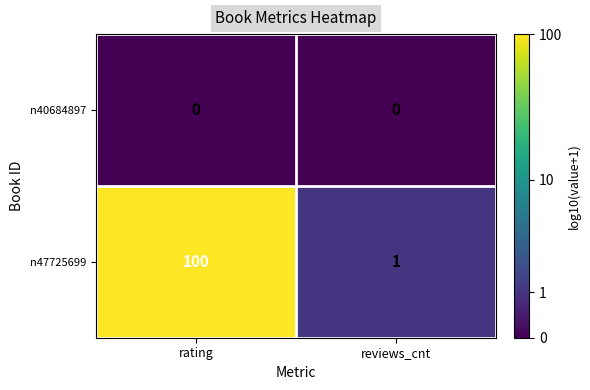

The value of n47725699 at reviews_cnt is 2. True or false?

False